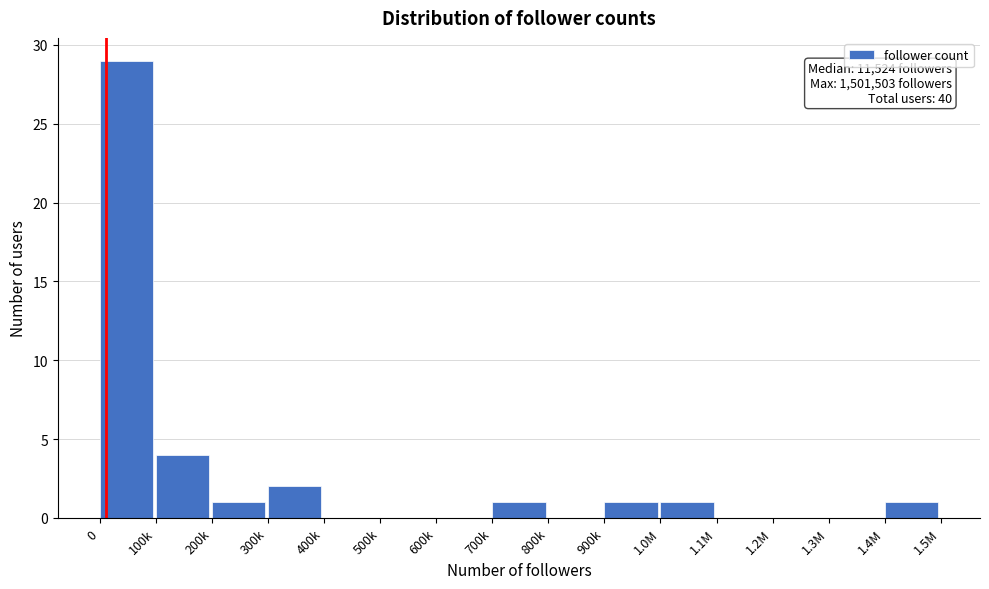

Reading left to right, list all the values displayed in this chart.

0=29	100k=4	200k=1	300k=2	400k=0	500k=0	600k=0	700k=1	800k=0	900k=1	1.0M=1	1.1M=0	1.2M=0	1.3M=0	1.4M=1